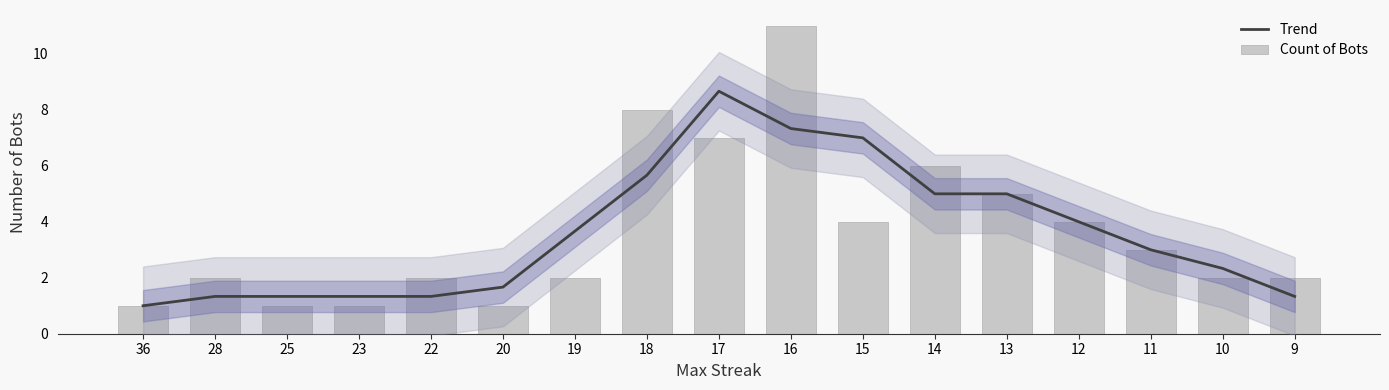

Which series has the widest spread of values?

Count of Bots